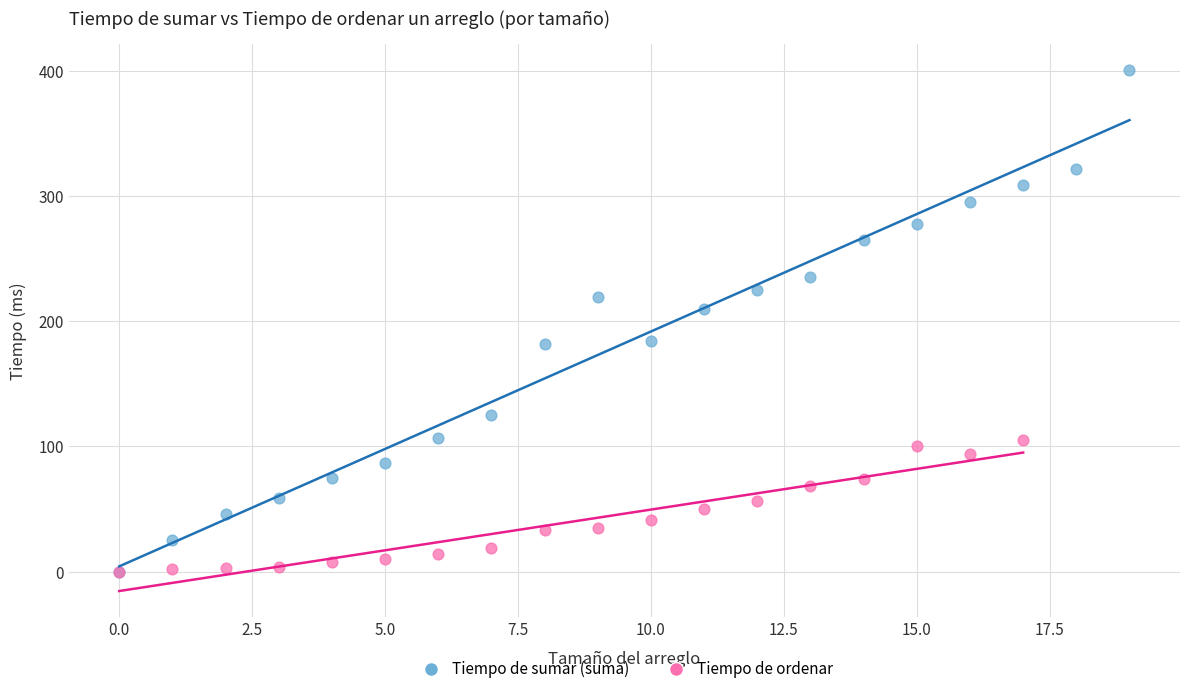

Which series reaches the maximum Y coordinate?

Tiempo de sumar (suma)